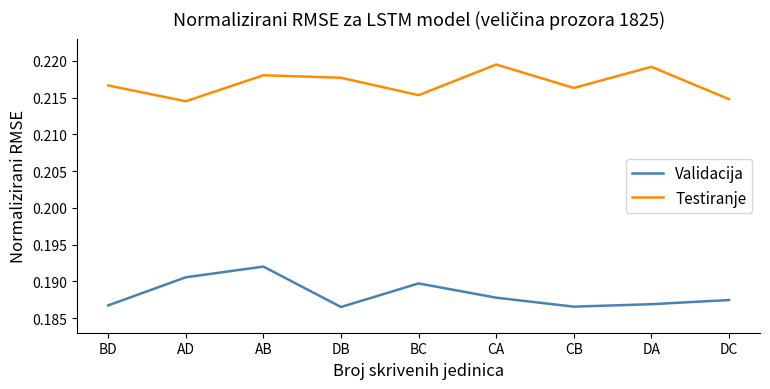

What are all the series names shown in the legend?

Validacija, Testiranje